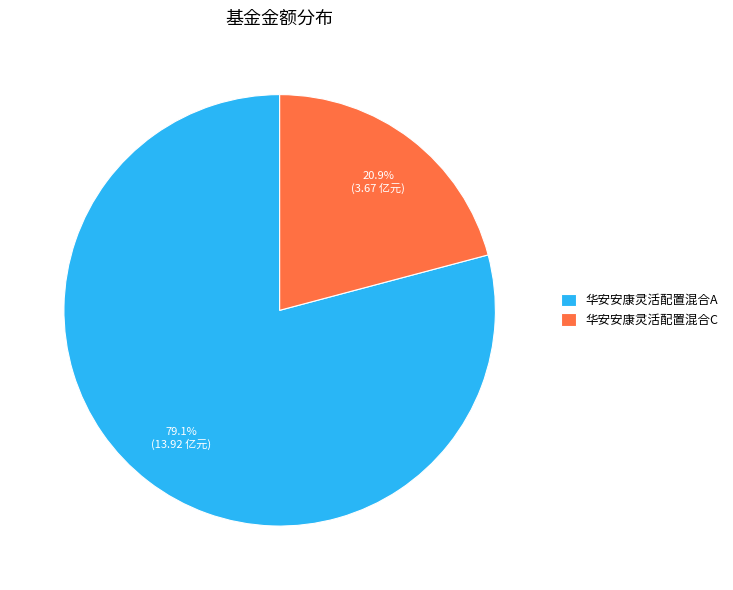

To the nearest percent, what is the combined percentage of 华安安康灵活配置混合C and 华安安康灵活配置混合A?

100%